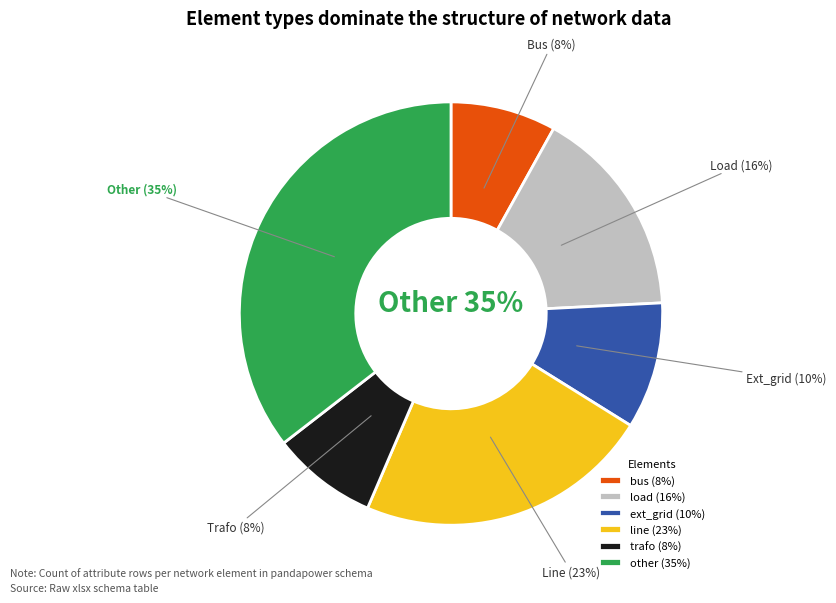

To the nearest percent, what percentage of the pie is bus?

8%